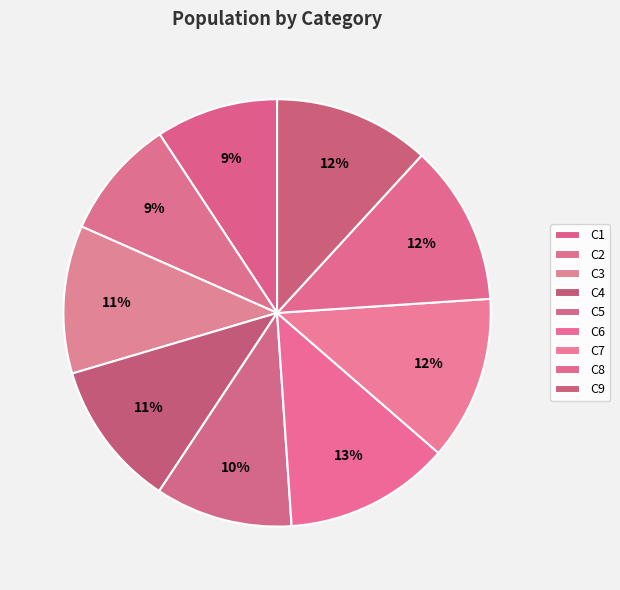

How many segments does this pie chart have?

9